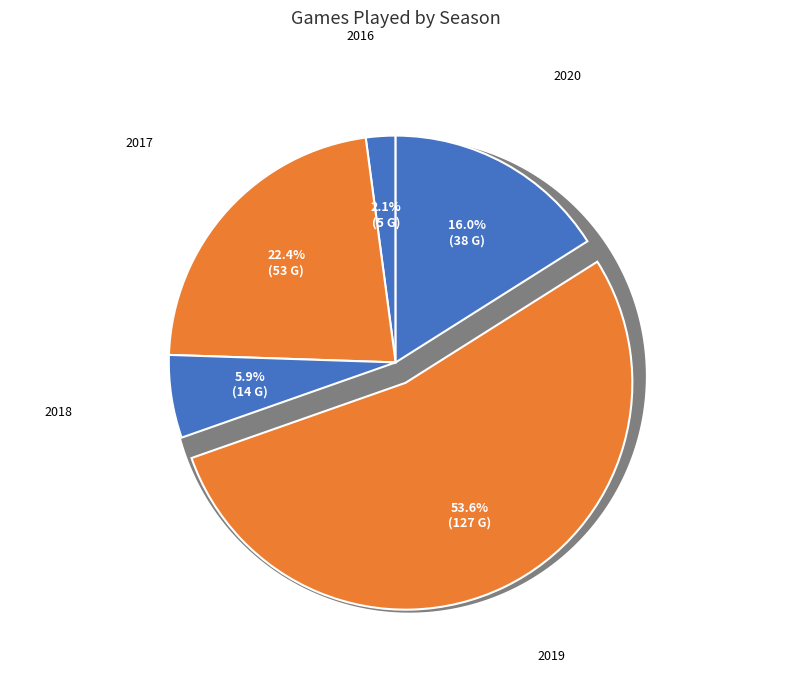

Is it true that 2020 is 16% of the pie?

True